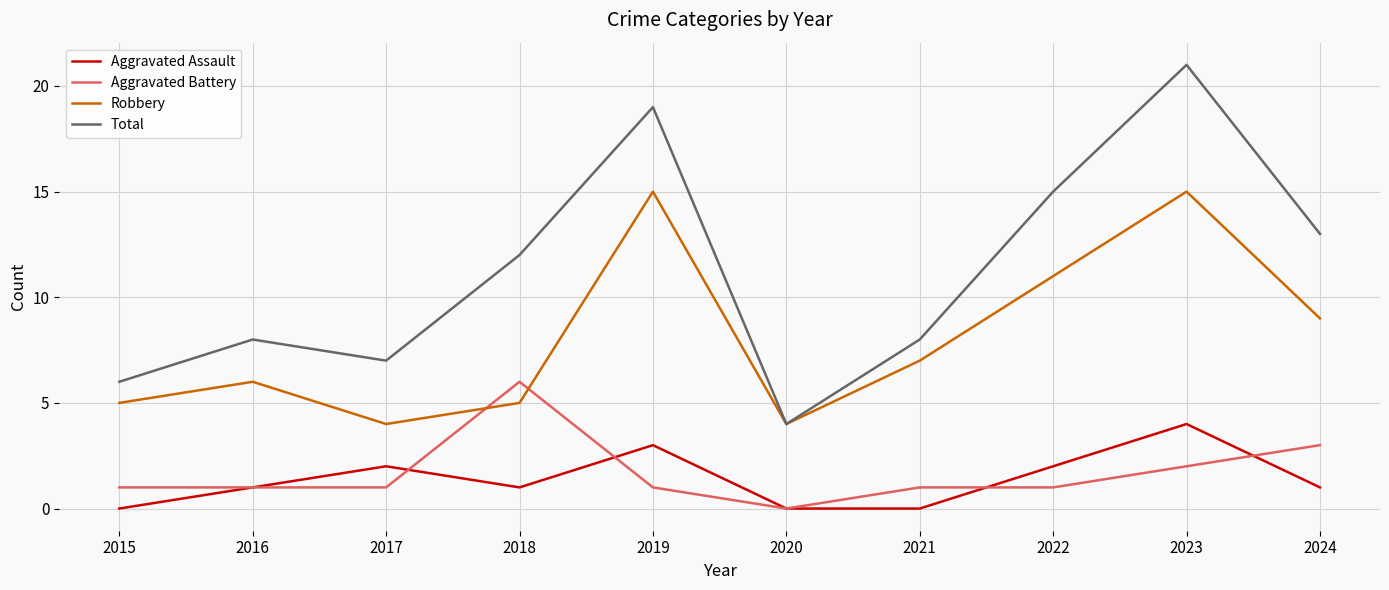

Where does the Robbery series first go above 7?

2019